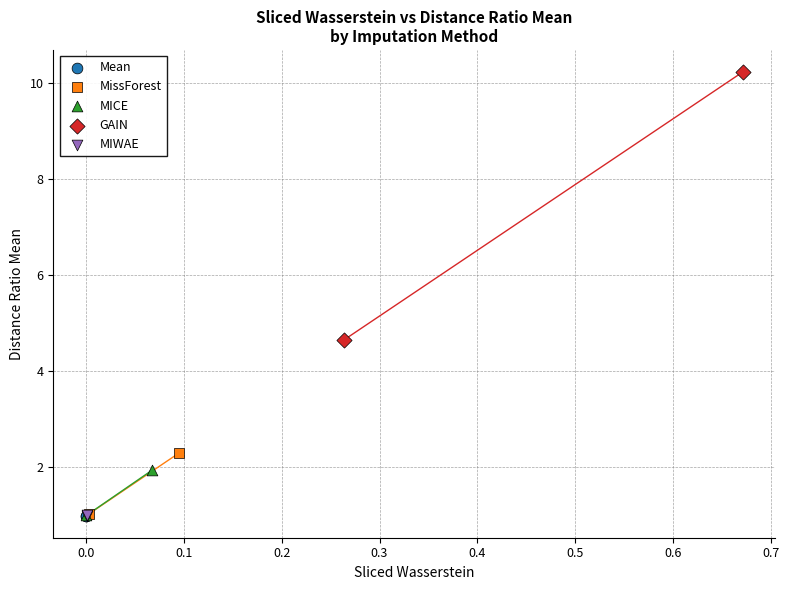

Which series reaches the maximum Y coordinate?

GAIN